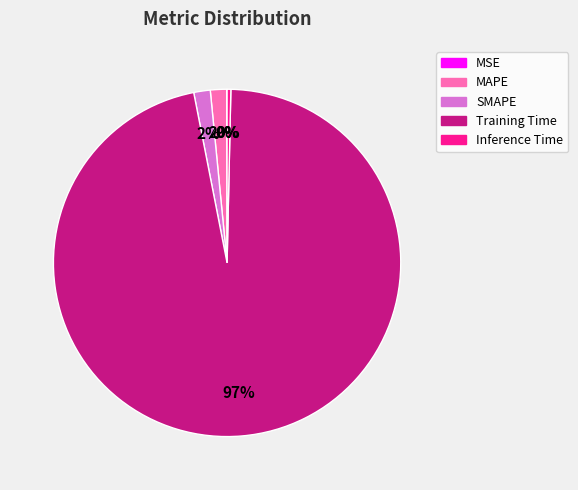

What is the largest slice in the pie chart?

Training Time